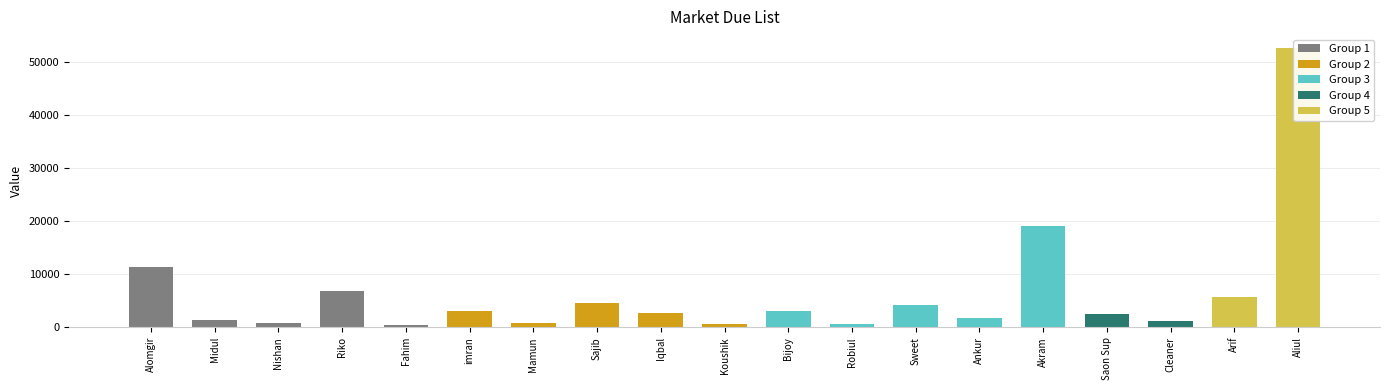

Are the bars grouped side by side (vs. stacked)?

No